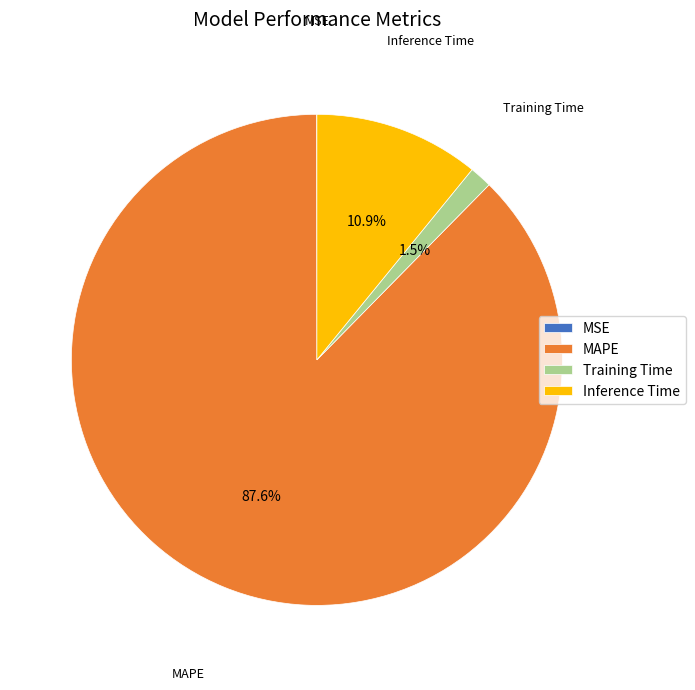

Do Training Time and MAPE together represent more than half of the pie?

Yes